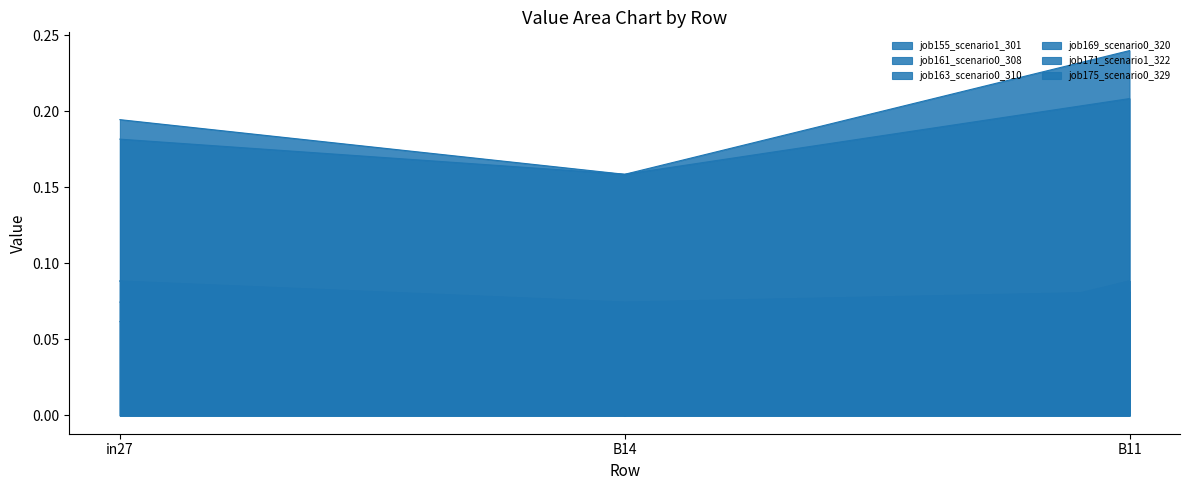

What is the difference between the highest and lowest values at in27?

0.1